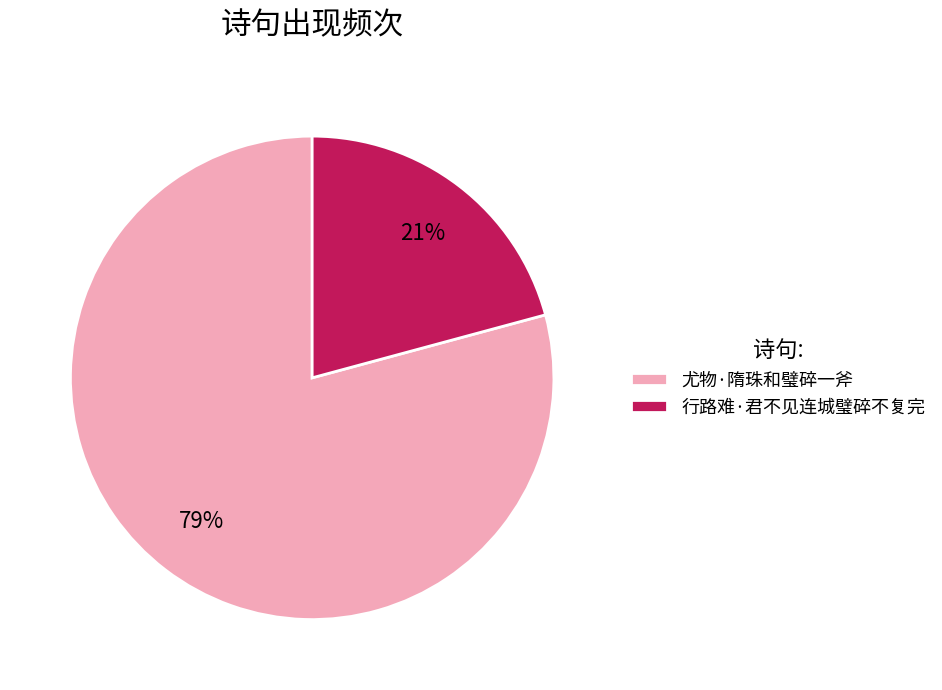

Do 行路难·君不见连城璧碎不复完 and 尤物·隋珠和璧碎一斧 together represent more than half of the pie?

Yes